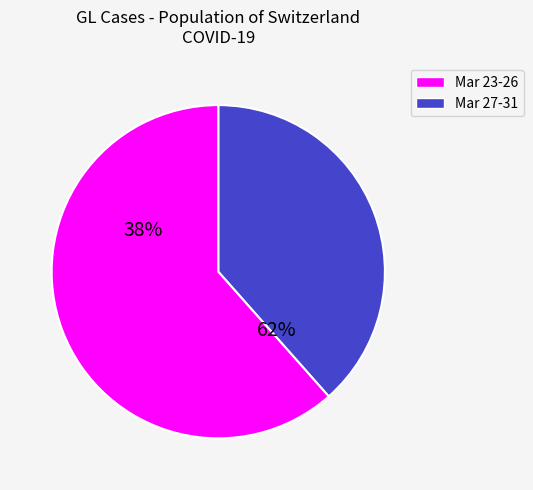

Is it true that 2020-03-12 is 1% of the pie?

False